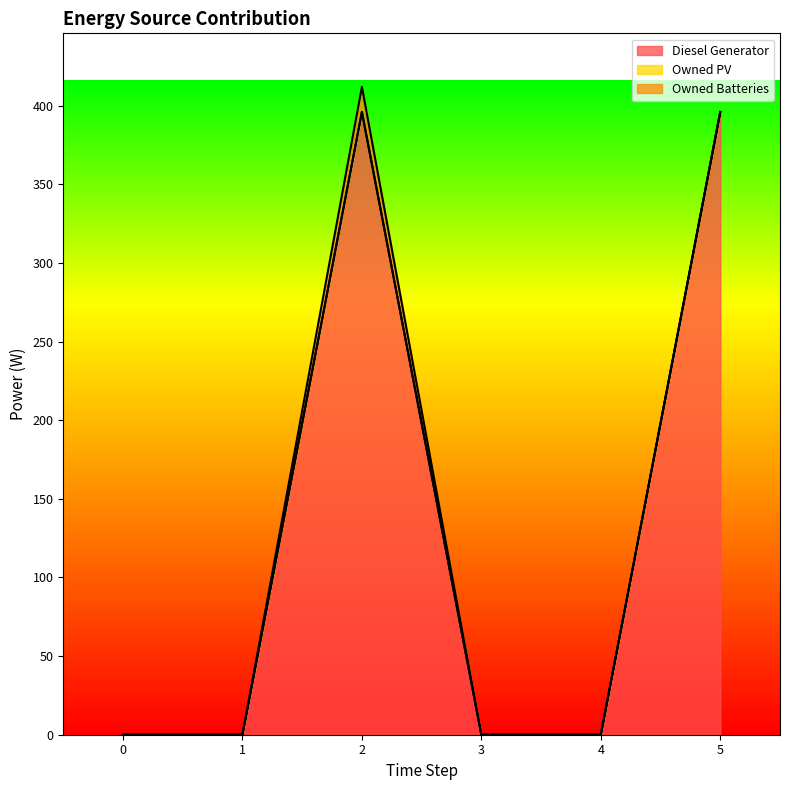

List the labels in order of Owned PV value, smallest first.

0, 1, 2, 3, 4, 5